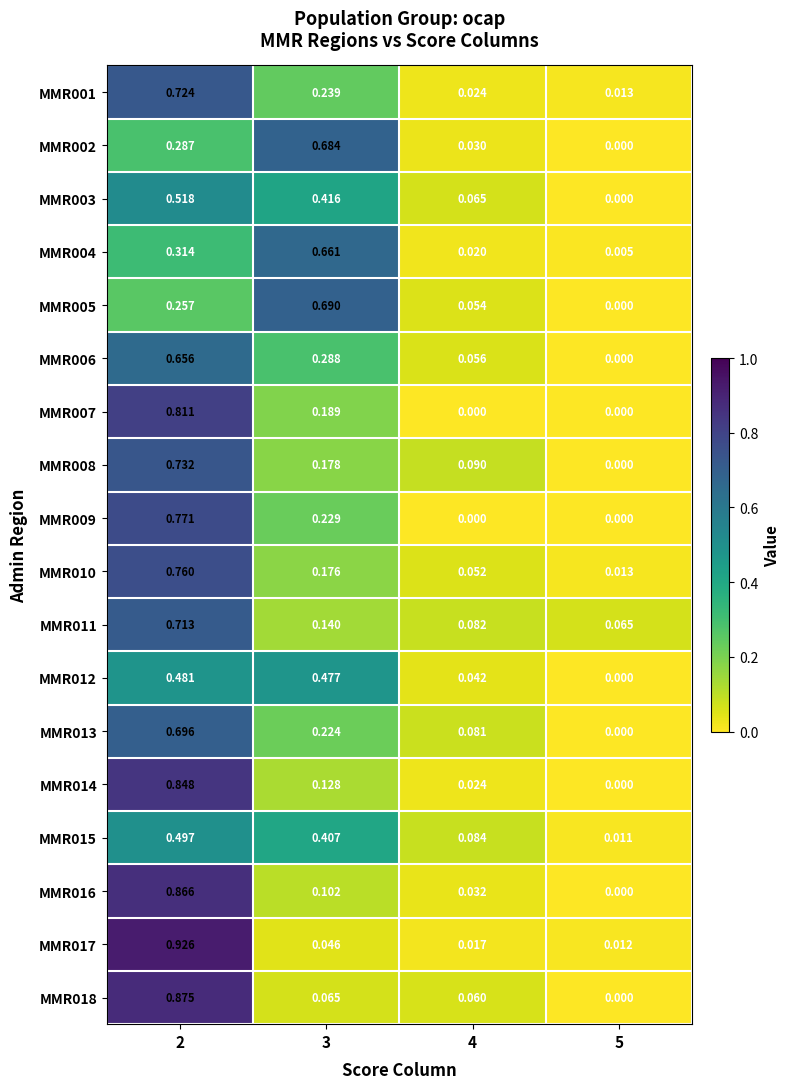

Is the value of MMR004 at 3 greater than the value of MMR012 at 2?

Yes